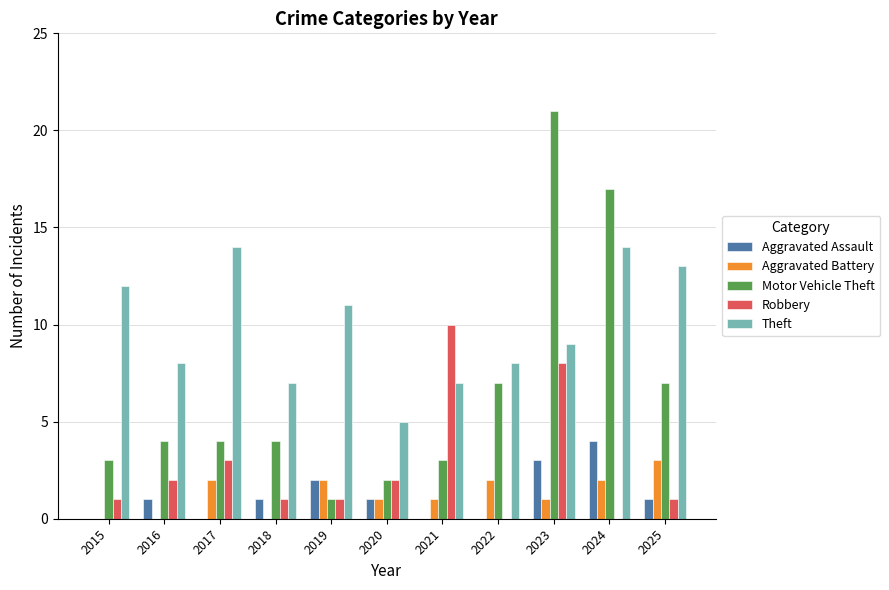

How many categories are shown in the chart?

11